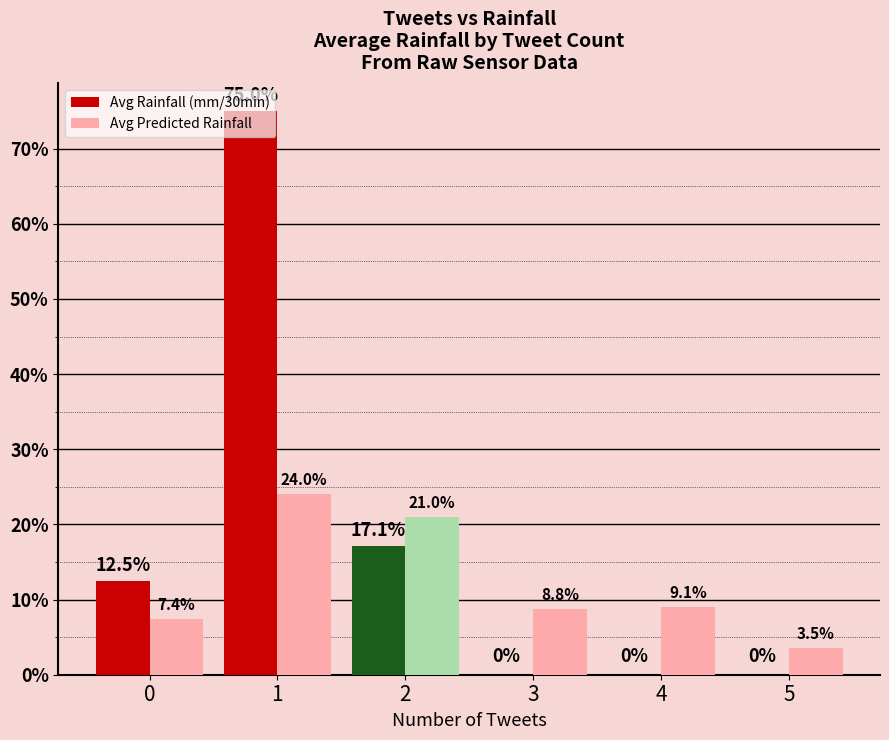

Is it true that Avg Rainfall (mm/30min) equals 0.0 at 3?

True